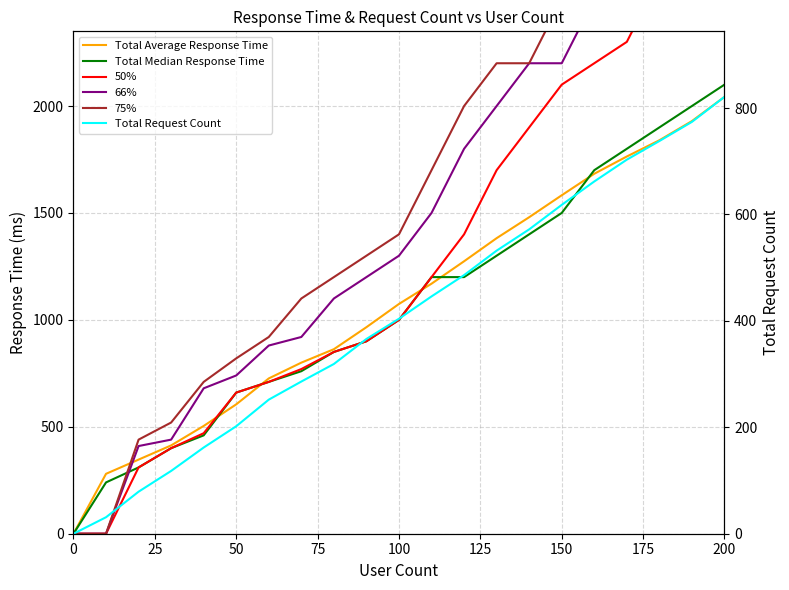

How many times do Total Average Response Time and 66% cross each other?

1